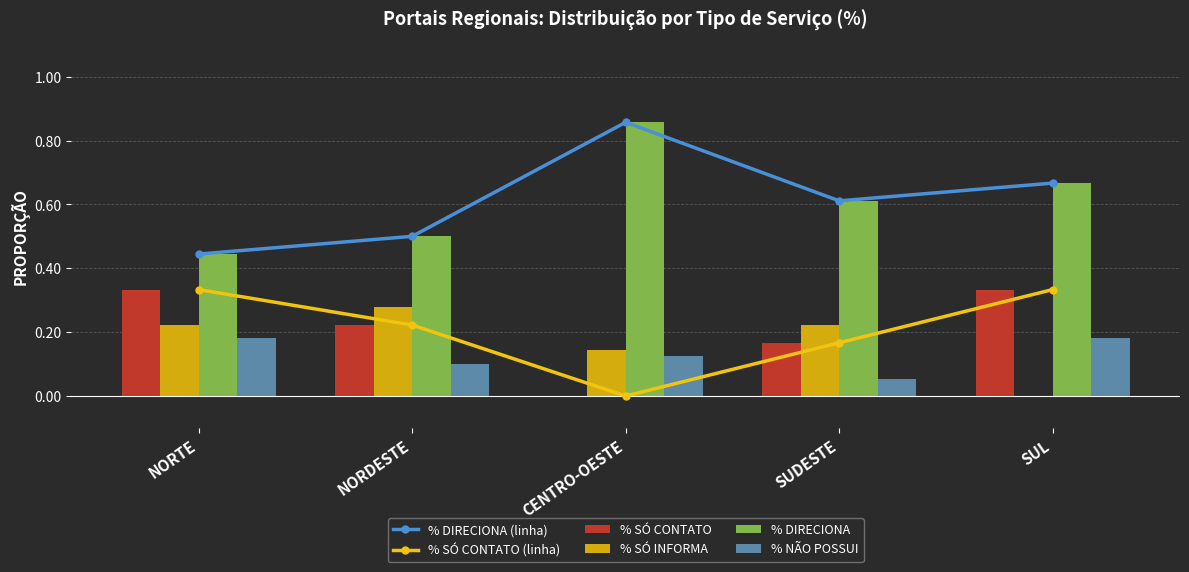

What is the sum of the % DIRECIONA (linha) values at NORDESTE and NORTE?

0.9